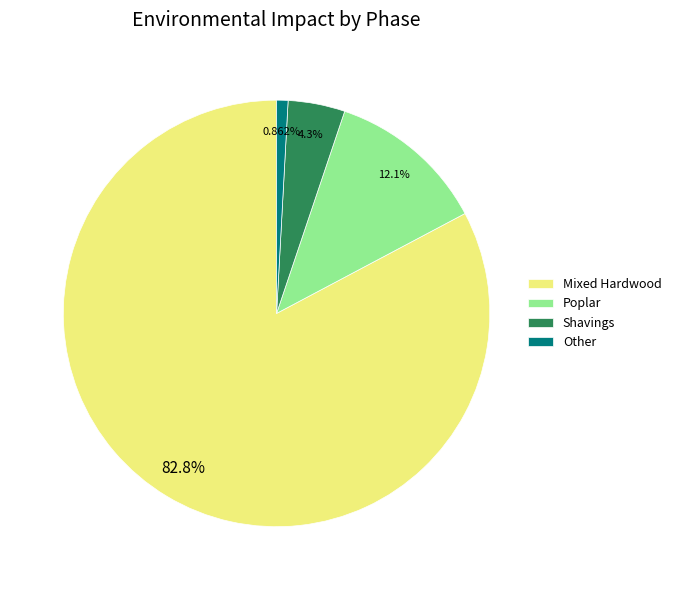

Count the number of slices in the pie.

4